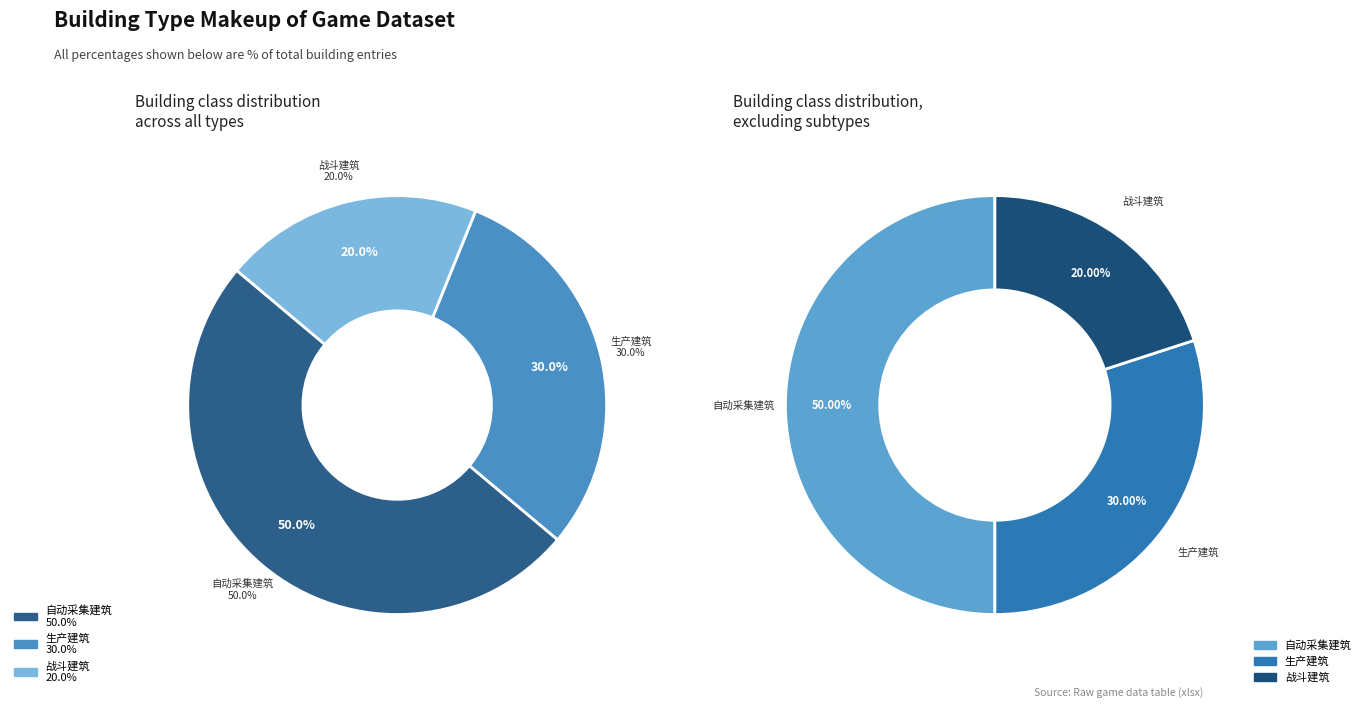

To the nearest percent, what is the difference between the 战斗建筑 and 生产建筑 slice percentages?

10%